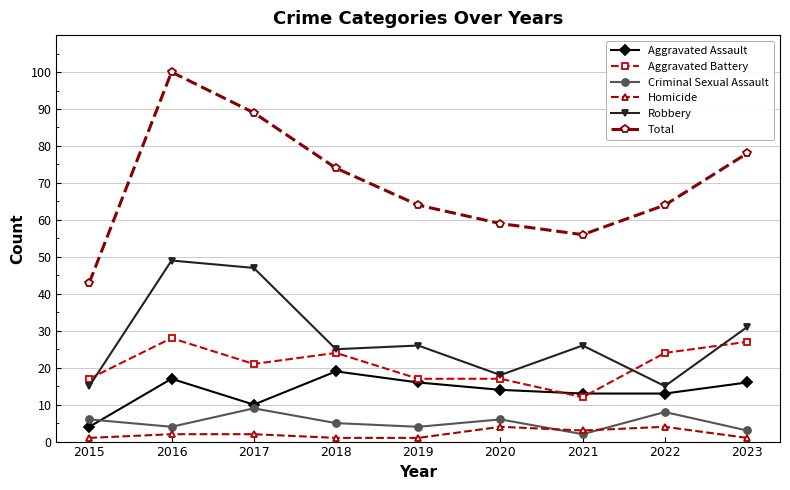

True or false: Aggravated Assault has a value of 10 at 2017.

True